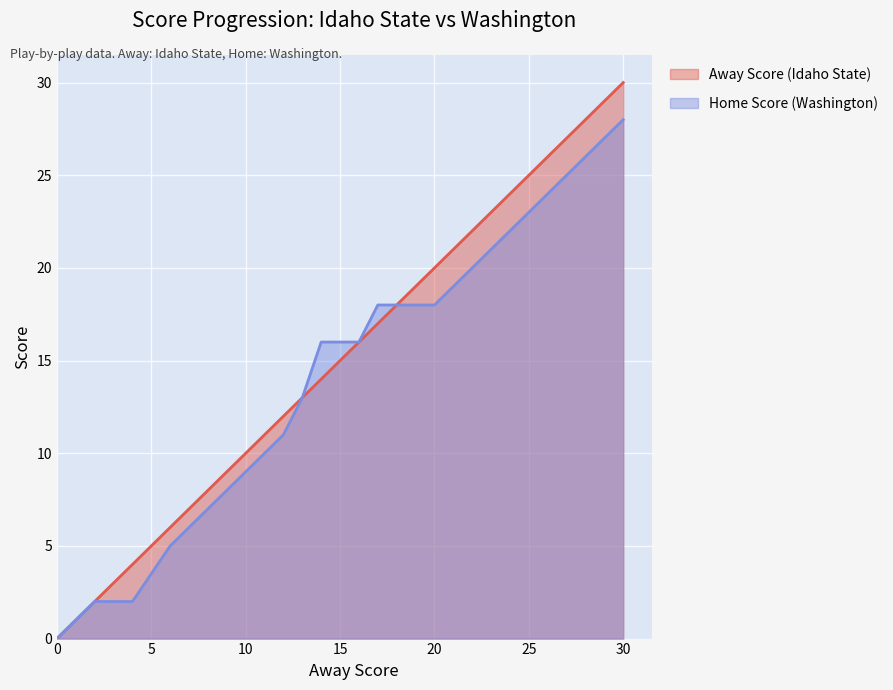

What are all the series names shown in the legend?

Away Score (Idaho State), Home Score (Washington)